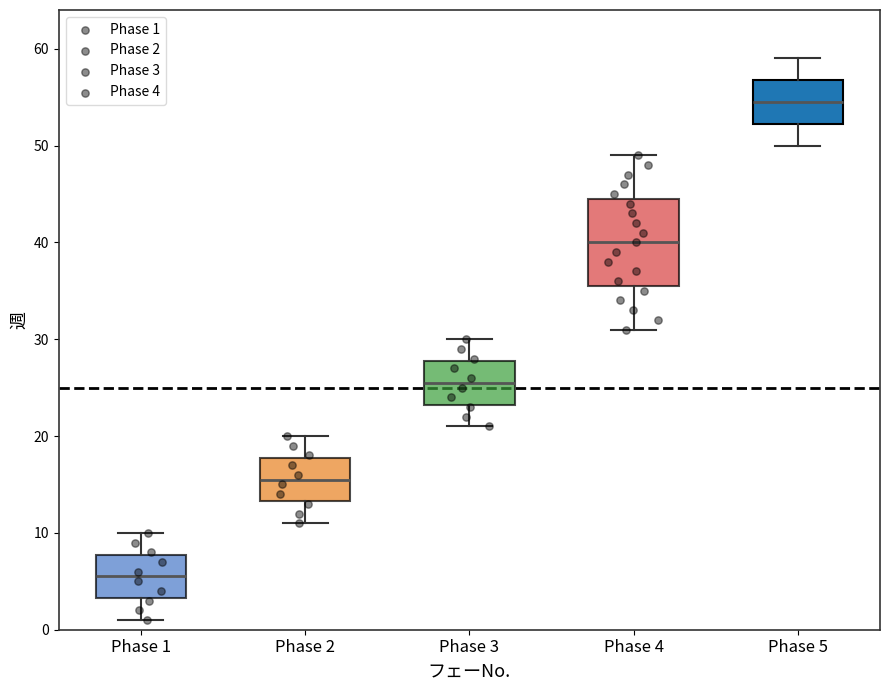

Which box is the tallest, from its lower edge to its upper edge?

Phase 4